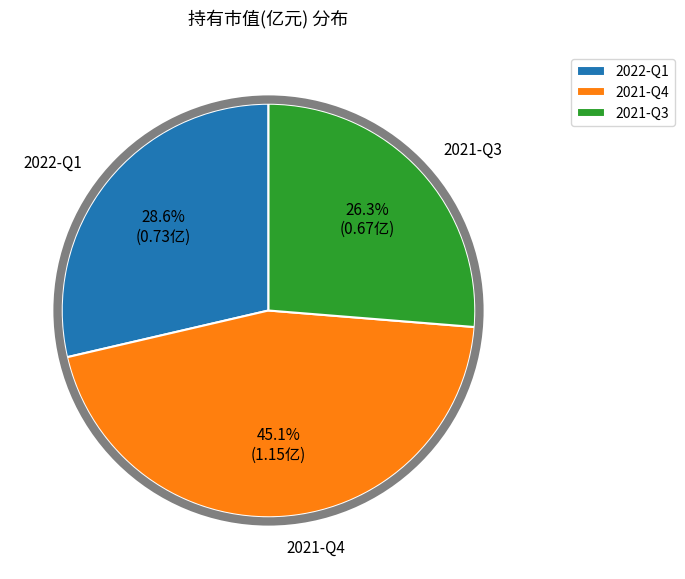

What percentage do 2021-Q4 and 2022-Q1 together represent?

73.7%